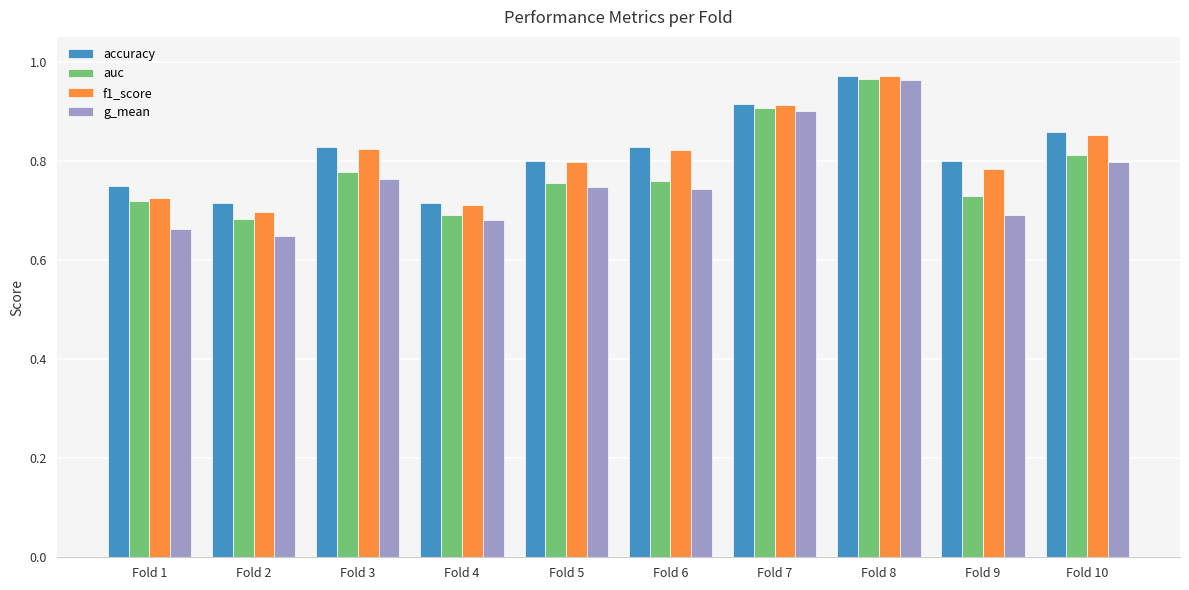

How many data points does each series have?

10